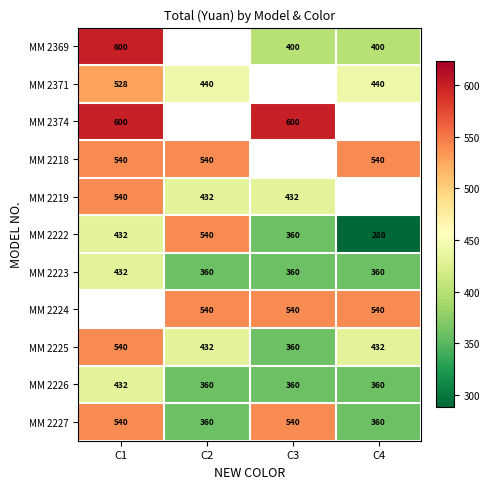

Is the value of MM 2224 at C2 greater than the value of MM 2226 at C4?

Yes